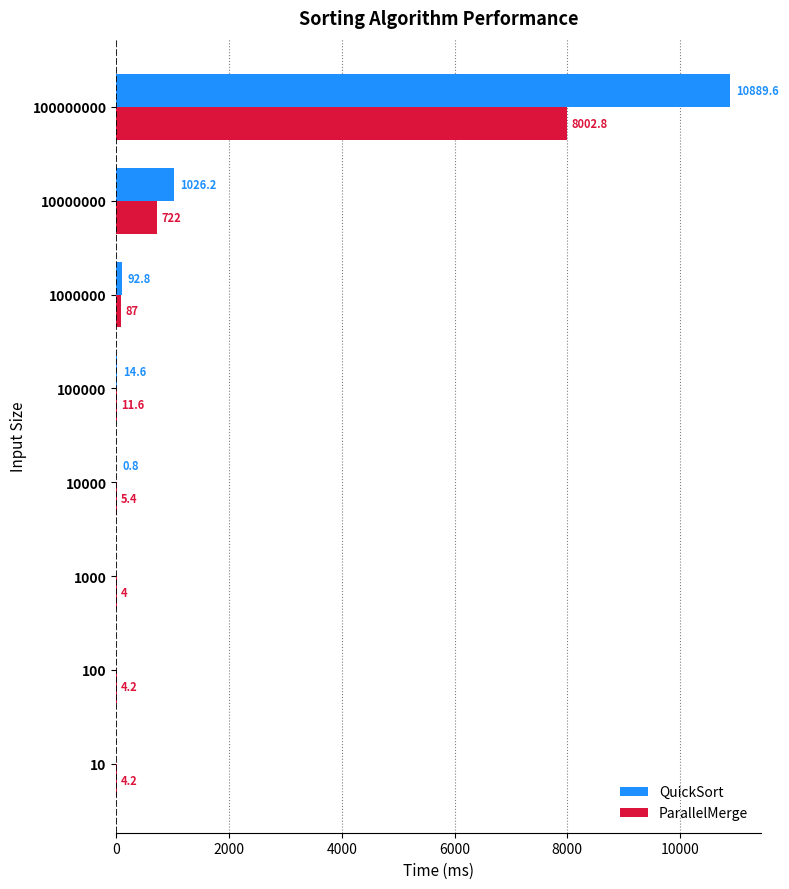

Read the ParallelMerge value at 100.

4.2